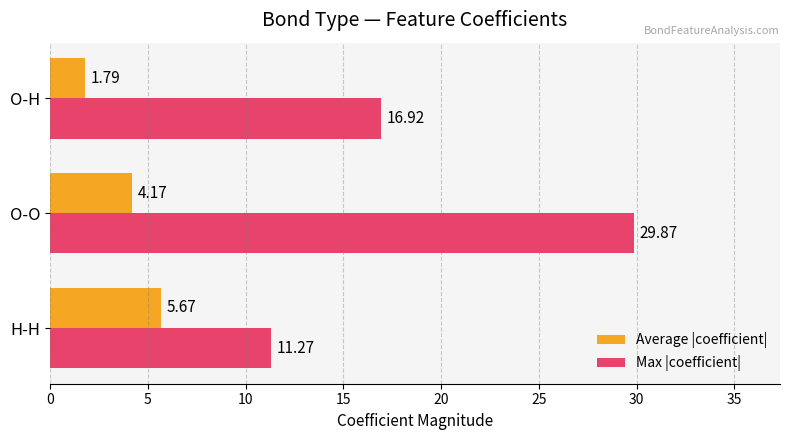

What is the average value of the Max |coefficient| series?

19.4